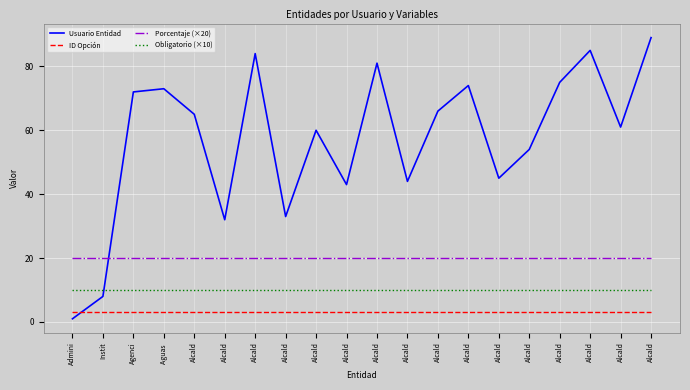

What is the label of the 10th point from the right?

Alcald